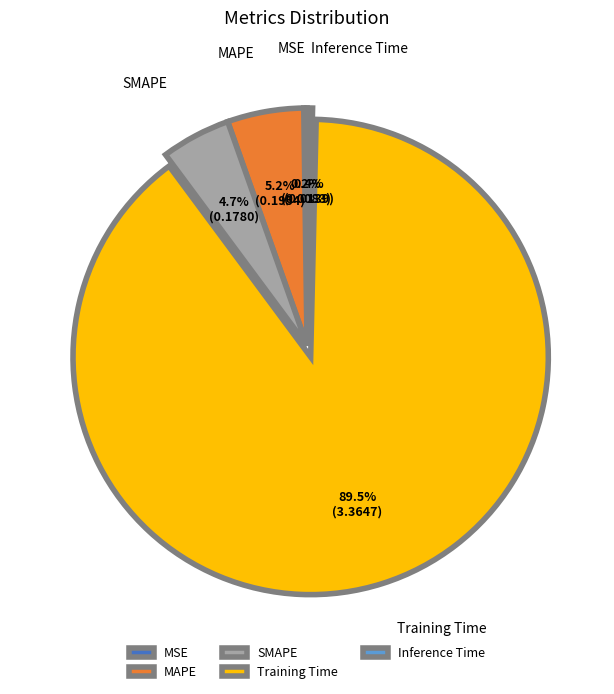

What percentage is NOT represented by MAPE?

94.8%